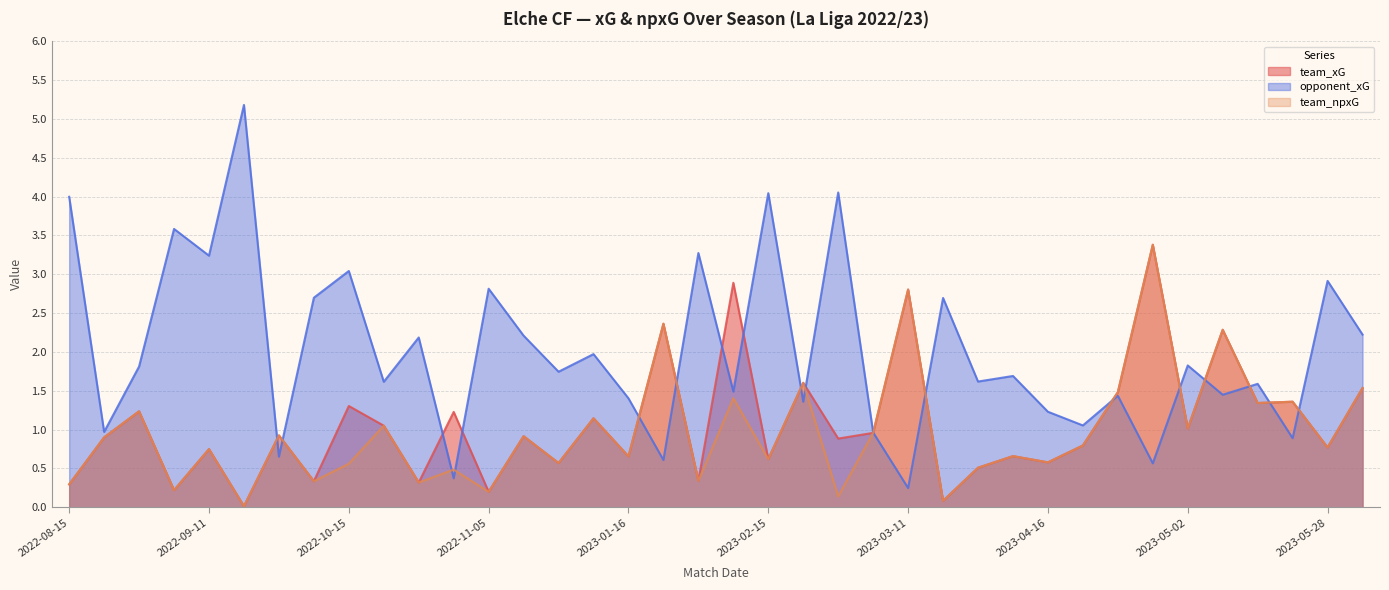

Rank the series at 2023-02-24 from highest to lowest value.

opponent_xG, team_xG, team_npxG